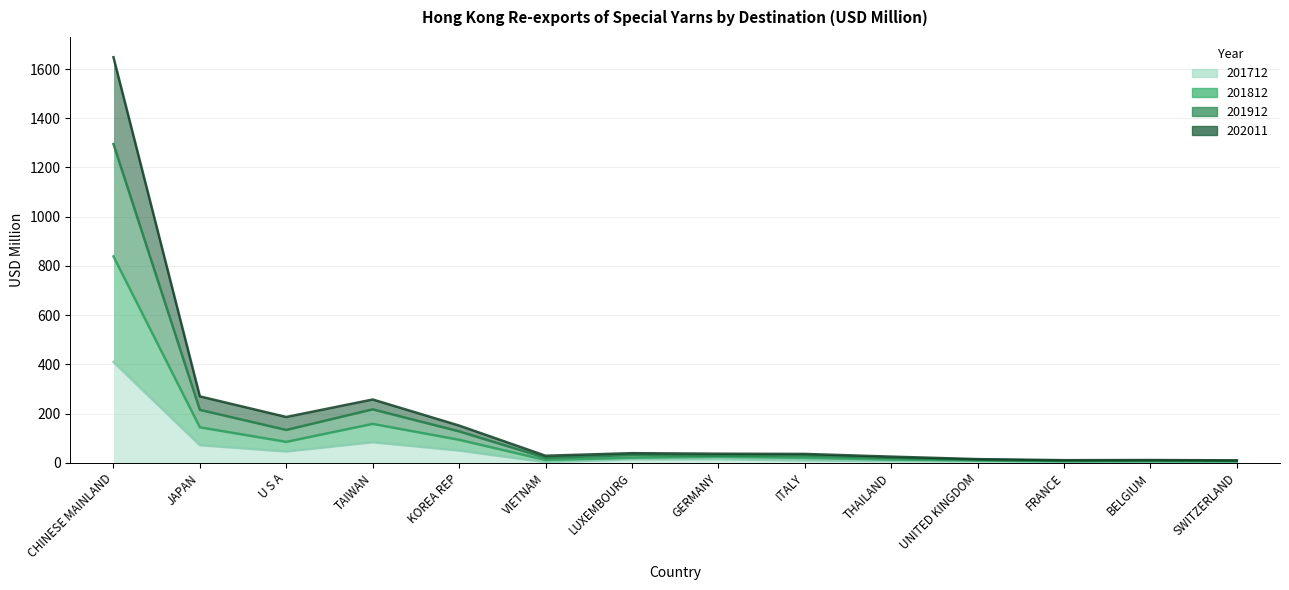

True or false: 201812 and 201712 intersect in this chart.

False